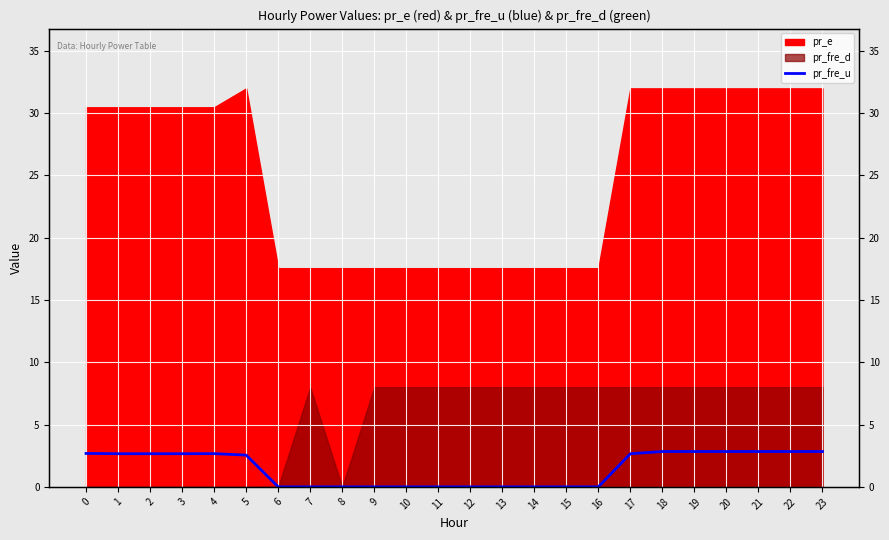

Is it true that the value at 16 is 0.0?

False